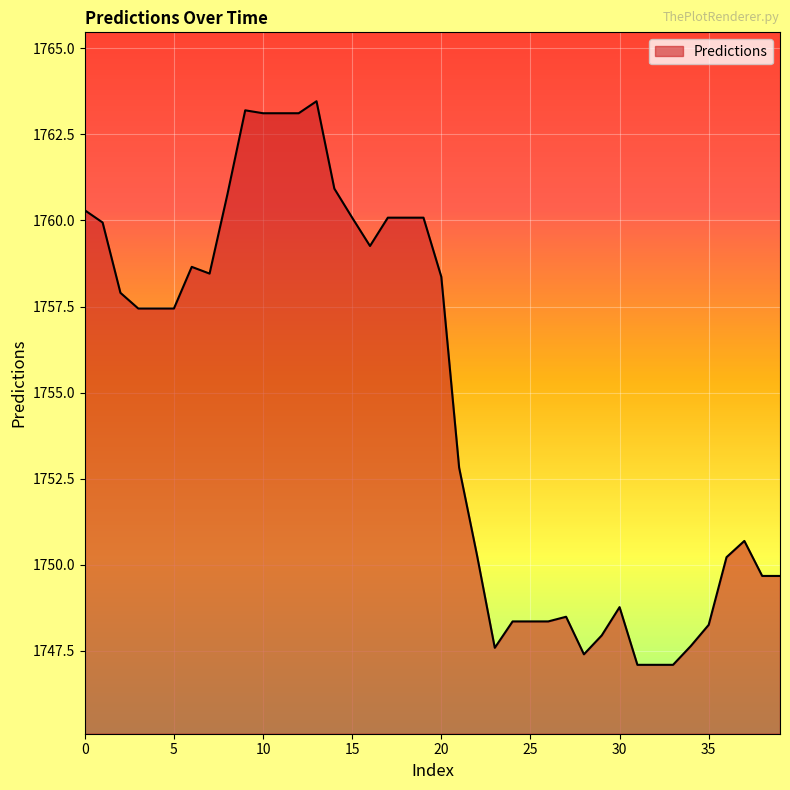

What is the minimum value shown in the chart?

1747.1